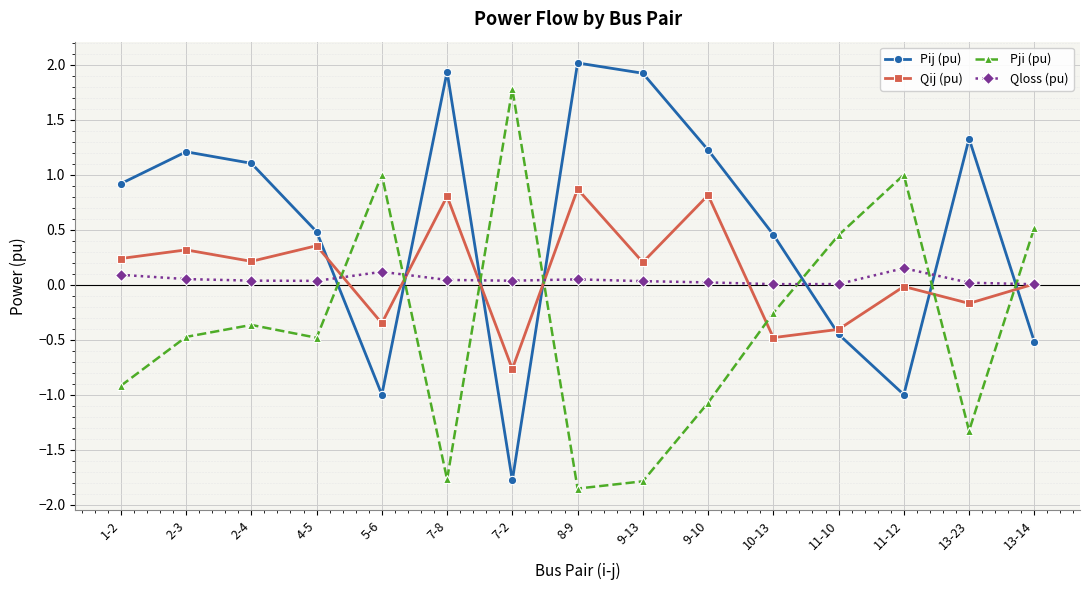

Is it true that Pij (pu) equals 0.8 at 10-13?

False